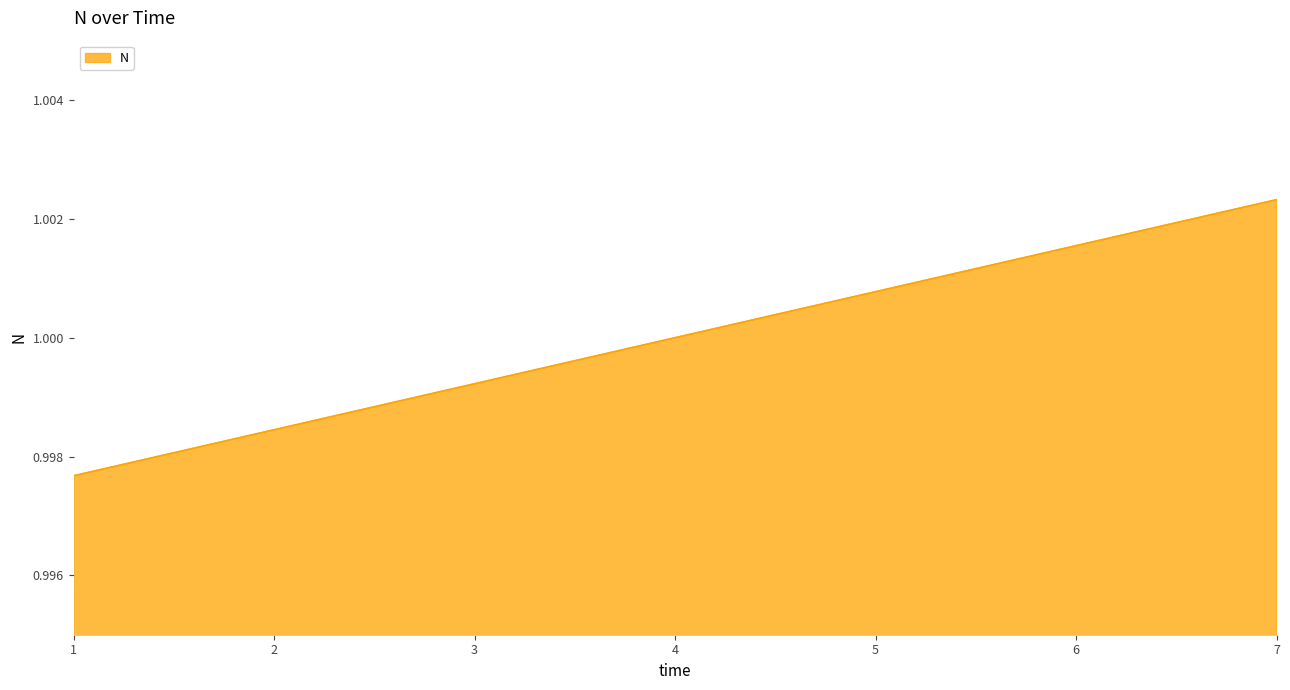

At which label is the value closest to 1?

4